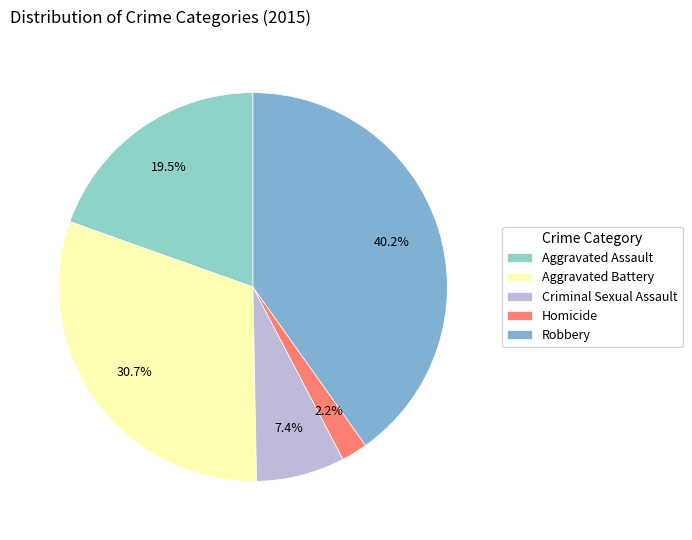

To the nearest percent, what is the difference between the Homicide and Aggravated Battery slice percentages?

29%